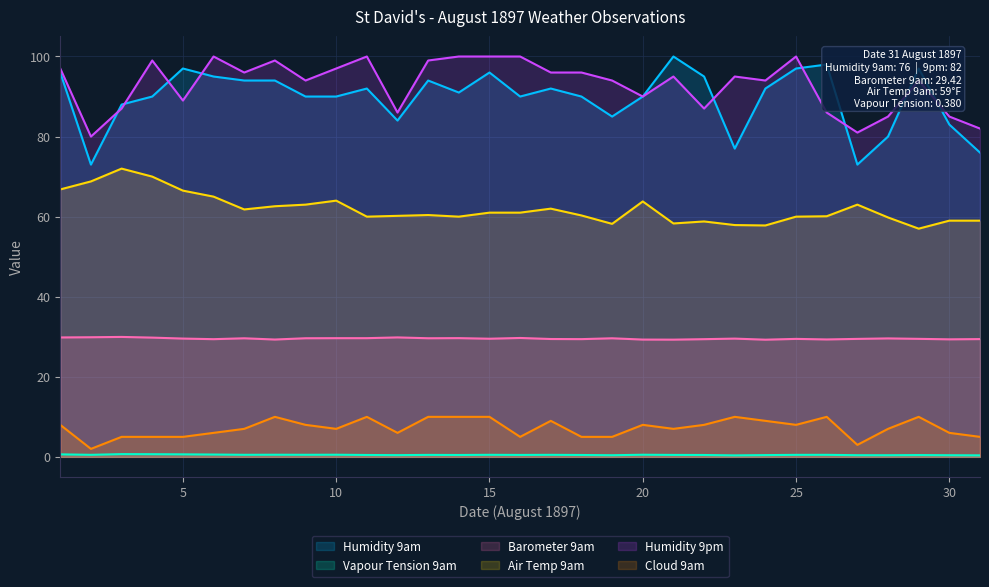

The value of Air Temp 9am at 11 is 82.7. True or false?

False